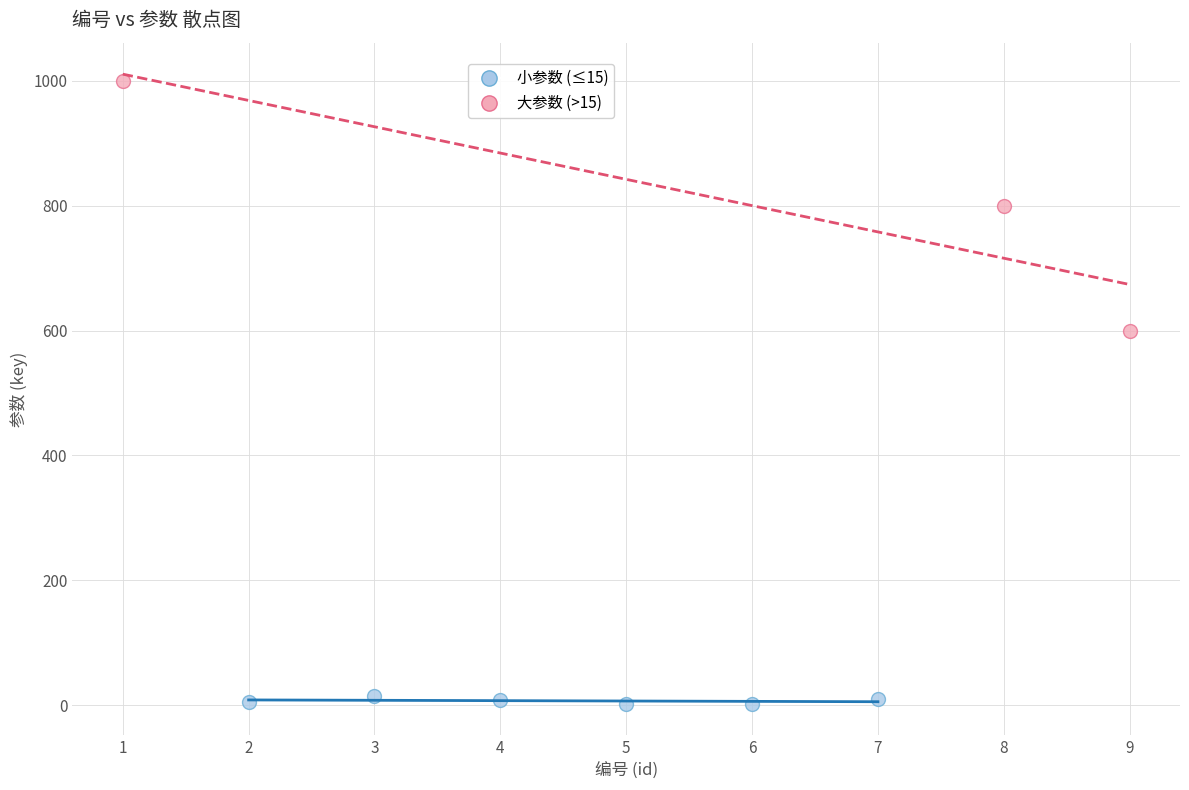

Which series has the largest Y range (max minus min)?

大参数 (>15)